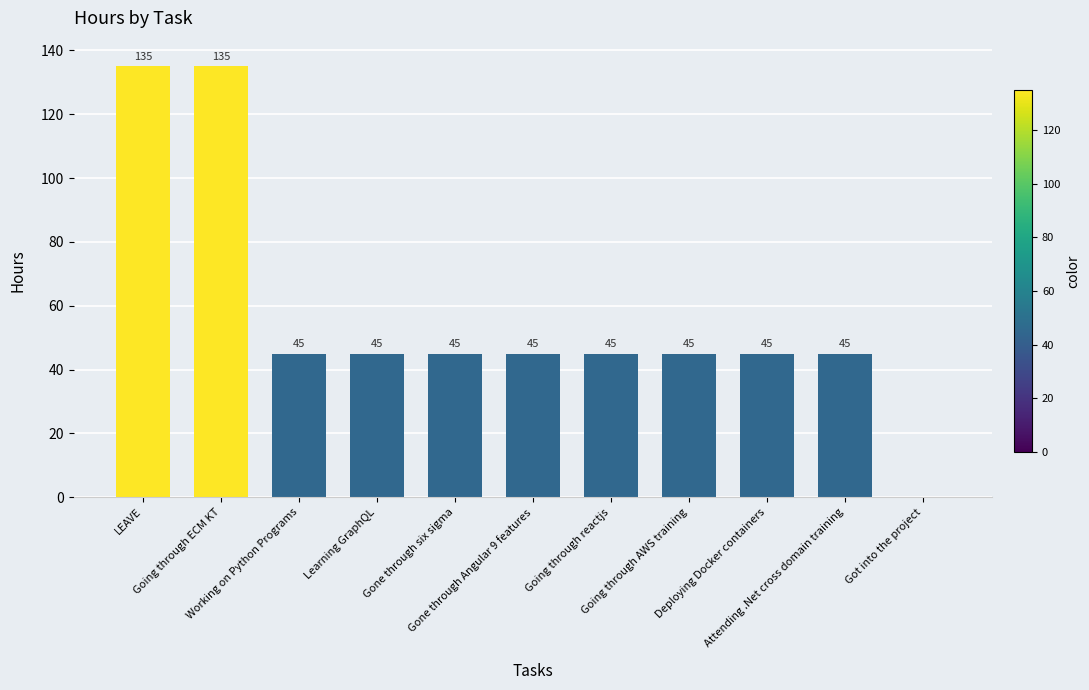

Reading left to right, transcribe all the data shown in this chart.

135	135	45	45	45	45	45	45	45	45	0